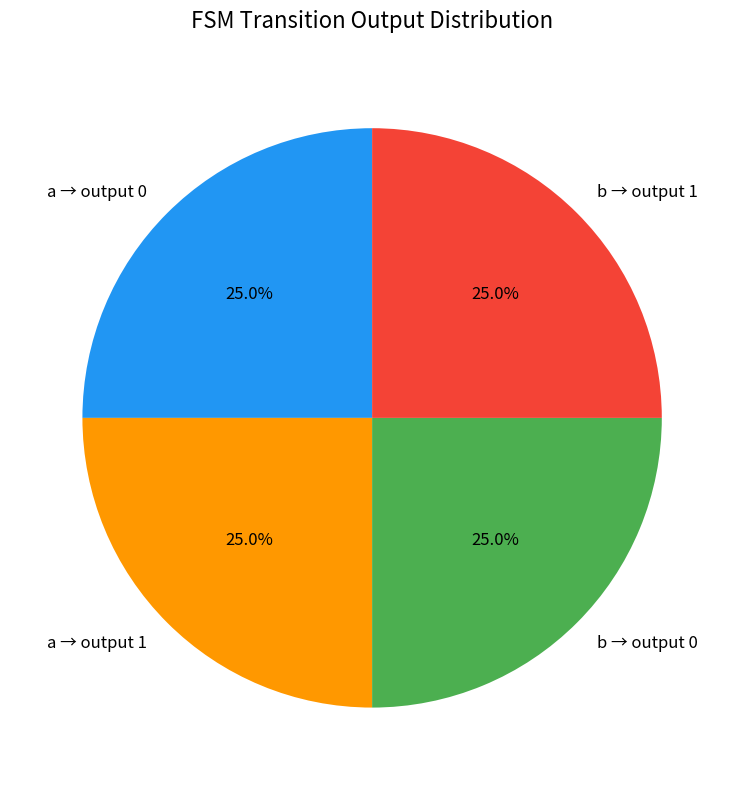

Combined, what portion of the pie is a → output 1 and b → output 0?

50.0%